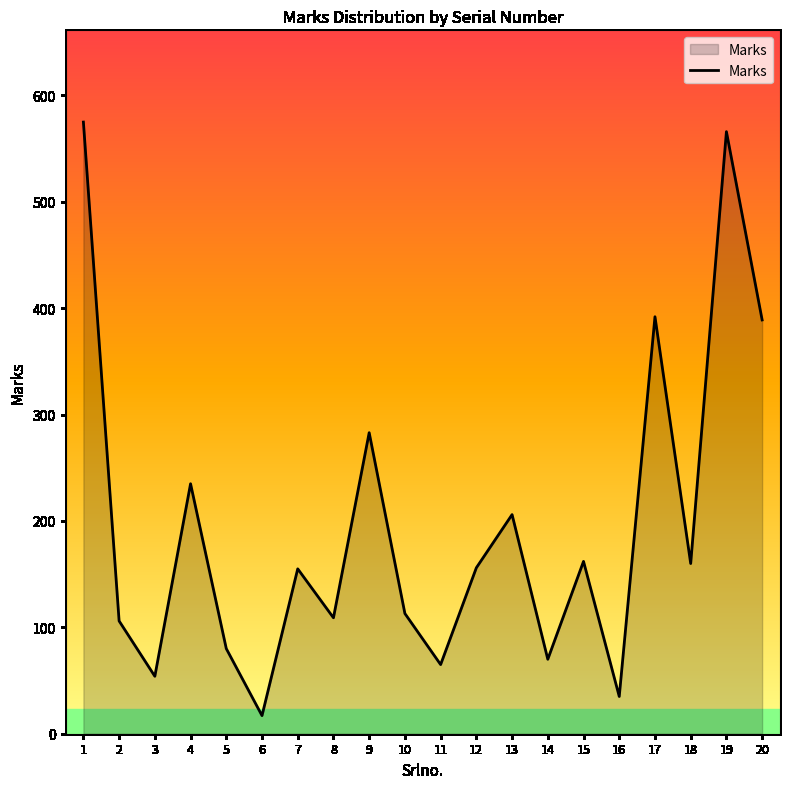

True or false: the data shows 35 at 16.

True